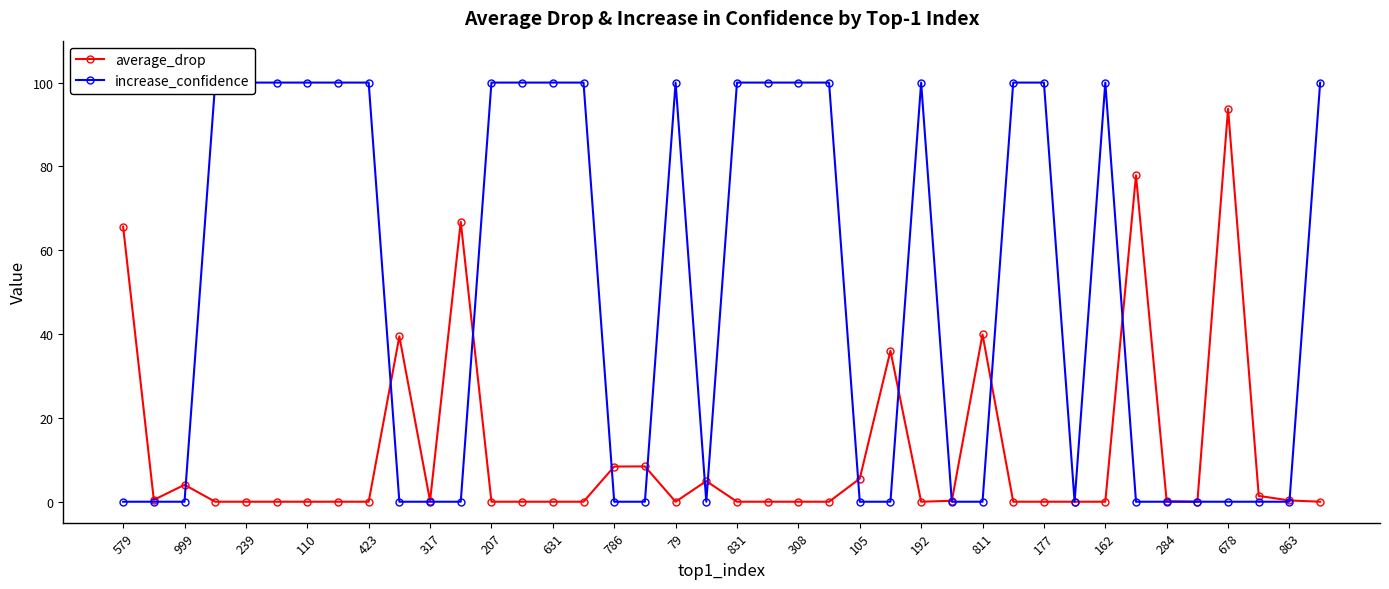

In increase_confidence, how many points are lower than both neighbors (excluding endpoints)?

2